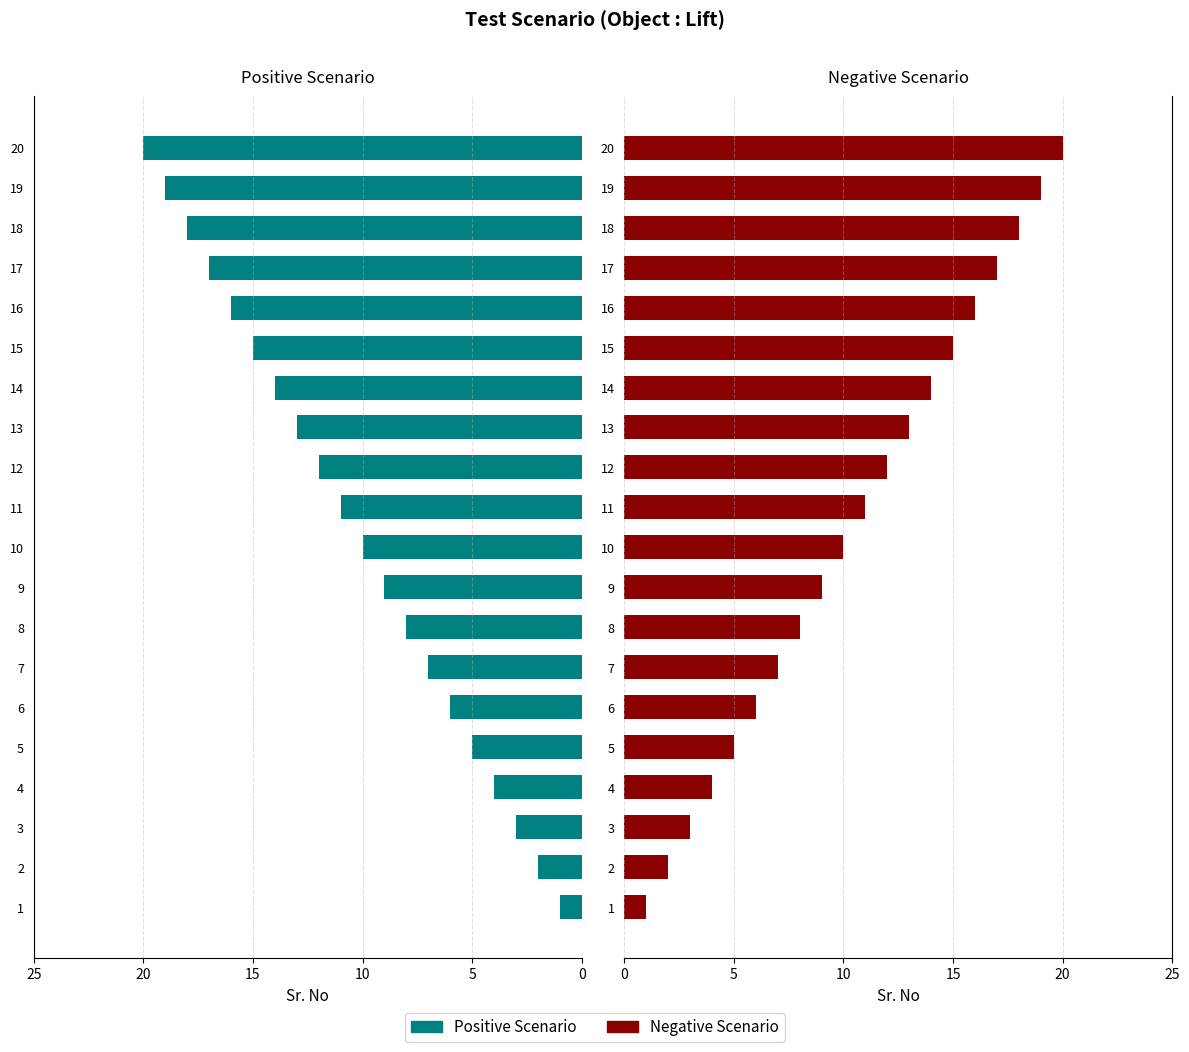

Rank the series by their maximum value, from highest to lowest.

Positive Scenario, Negative Scenario